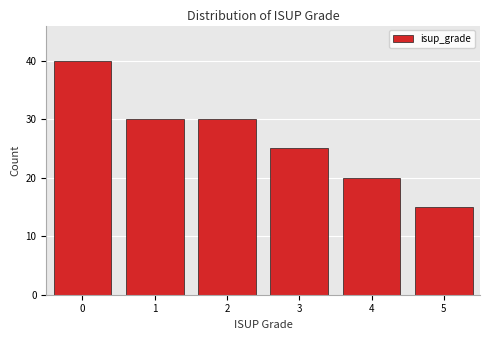

Reading right to left, transcribe all the data shown in this chart.

5=15	4=20	3=25	2=30	1=30	0=40